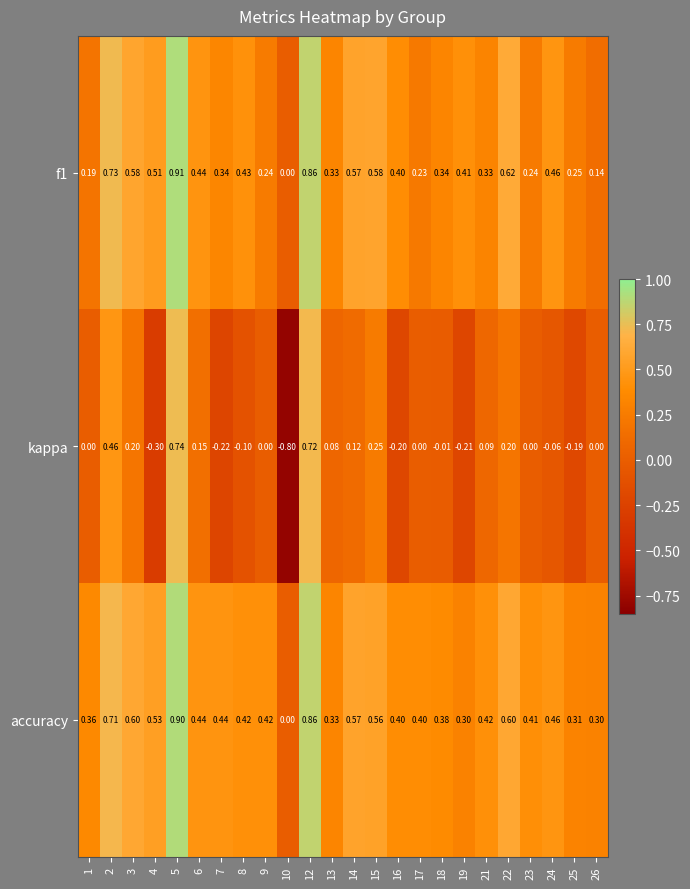

At which category is the sum across all series the highest?

5